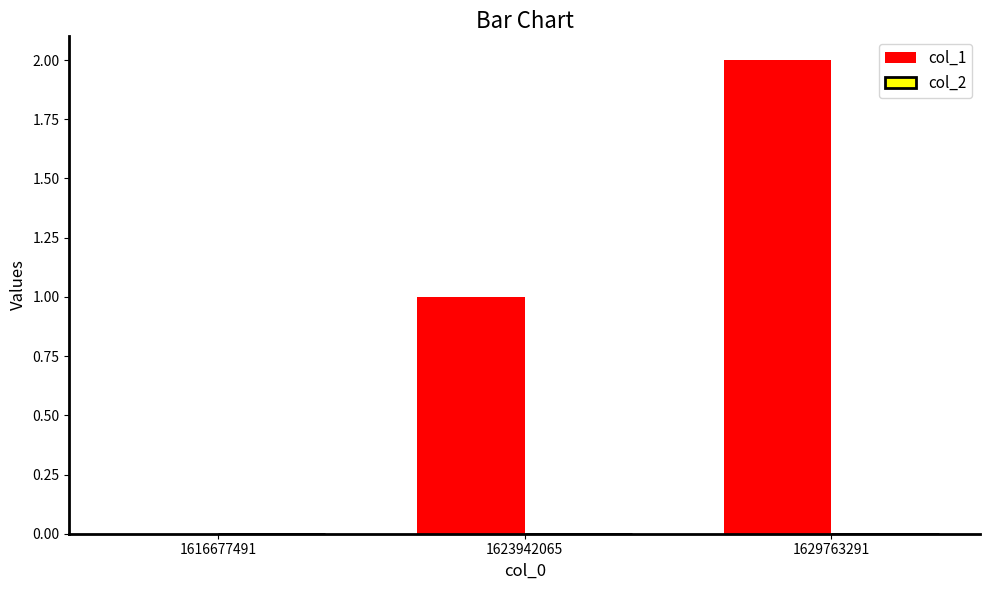

Which label corresponds to the largest value in the chart?

1629763291